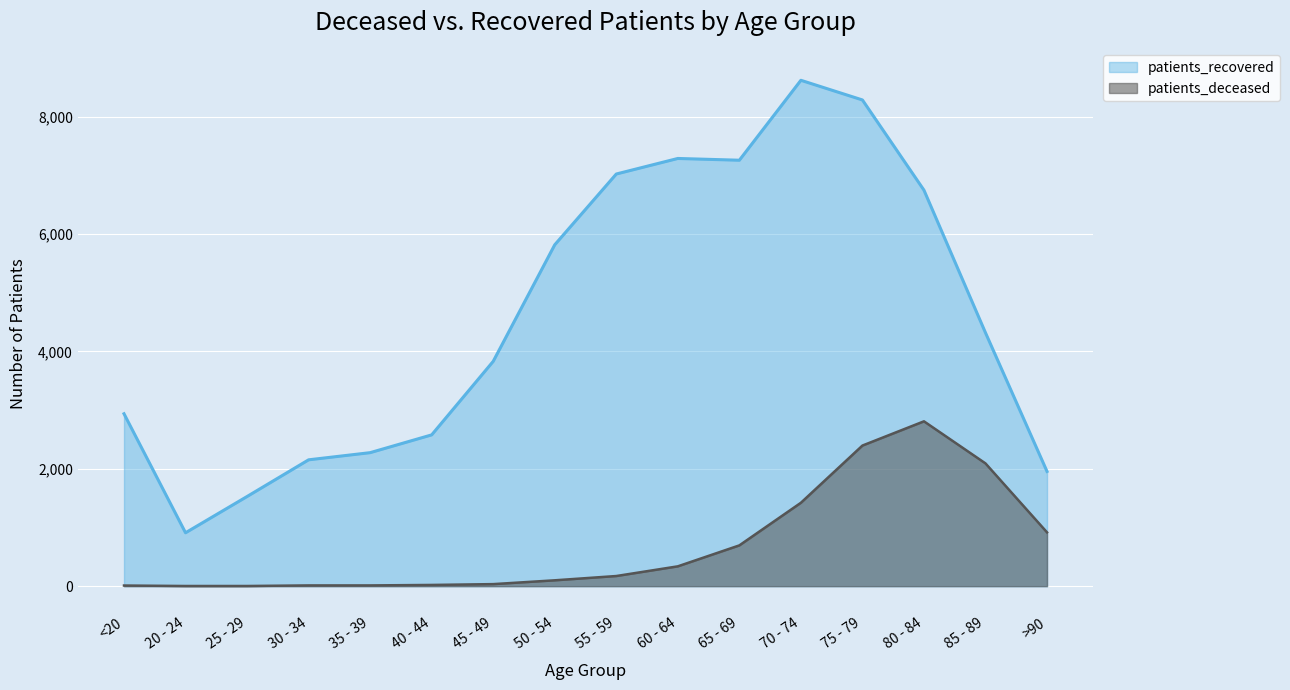

What is the total value across all series at 40 - 44?

2599